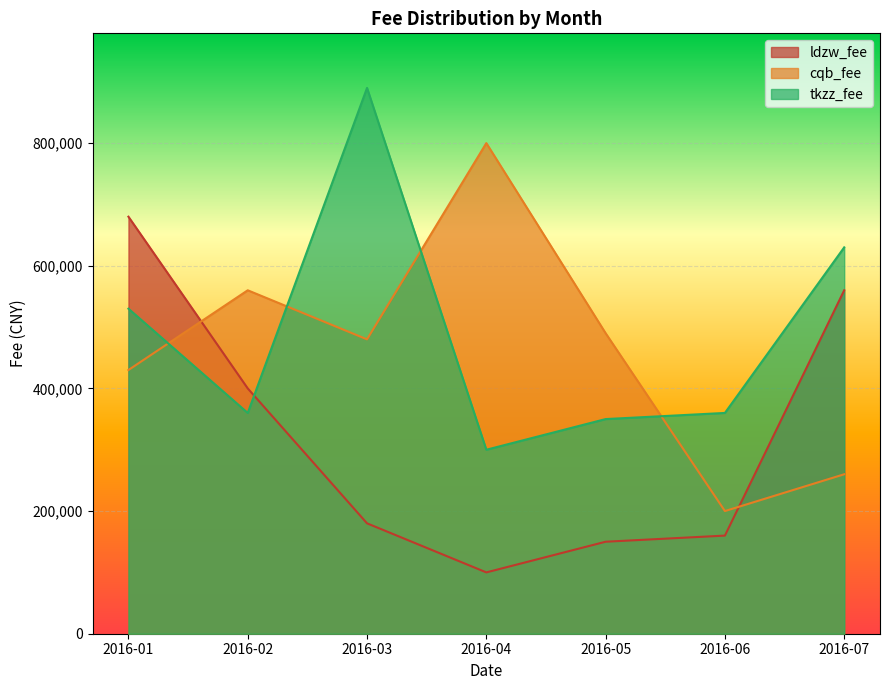

At 2016-02, list the series in order from largest to smallest.

cqb_fee, ldzw_fee, tkzz_fee